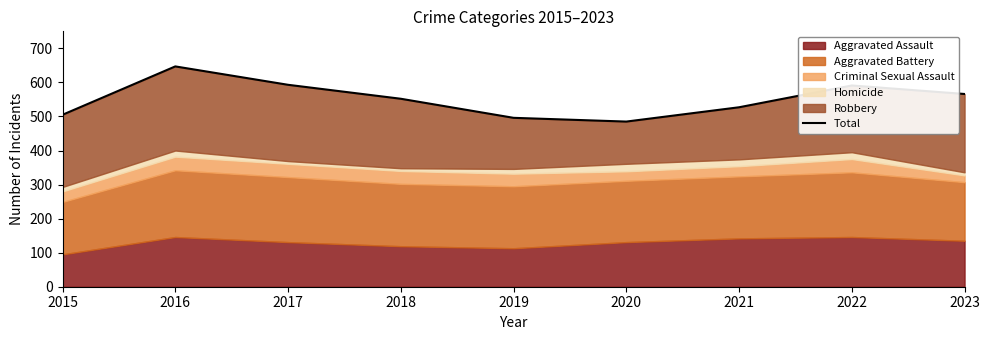

Rank the categories by value from highest to lowest.

2016, 2017, 2022, 2023, 2018, 2021, 2015, 2019, 2020